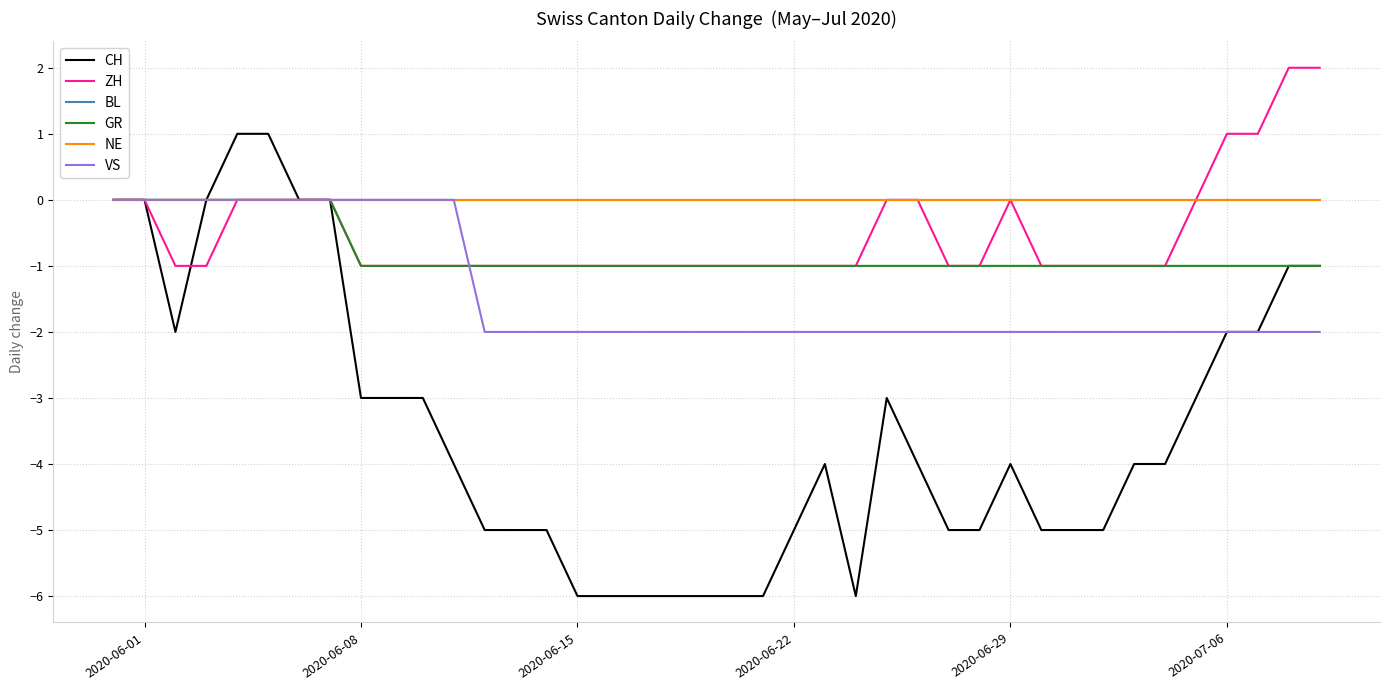

Is this an area chart (filled region under the line)?

No